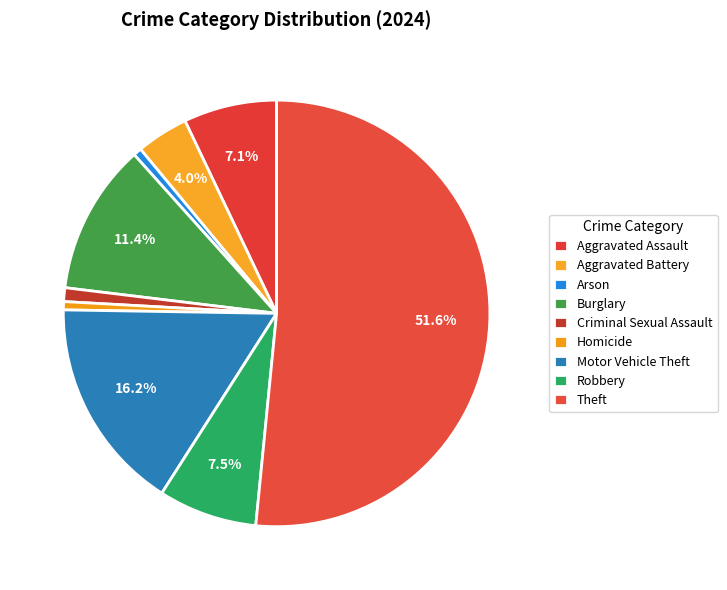

What is the smallest slice in the pie chart?

Arson